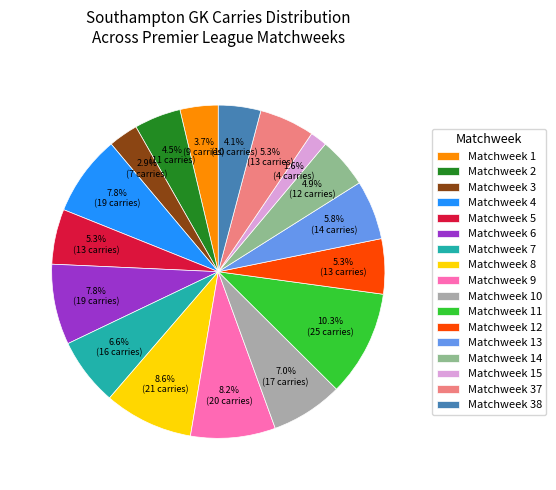

Is the sum of Matchweek 9 and Matchweek 13 greater than half?

No